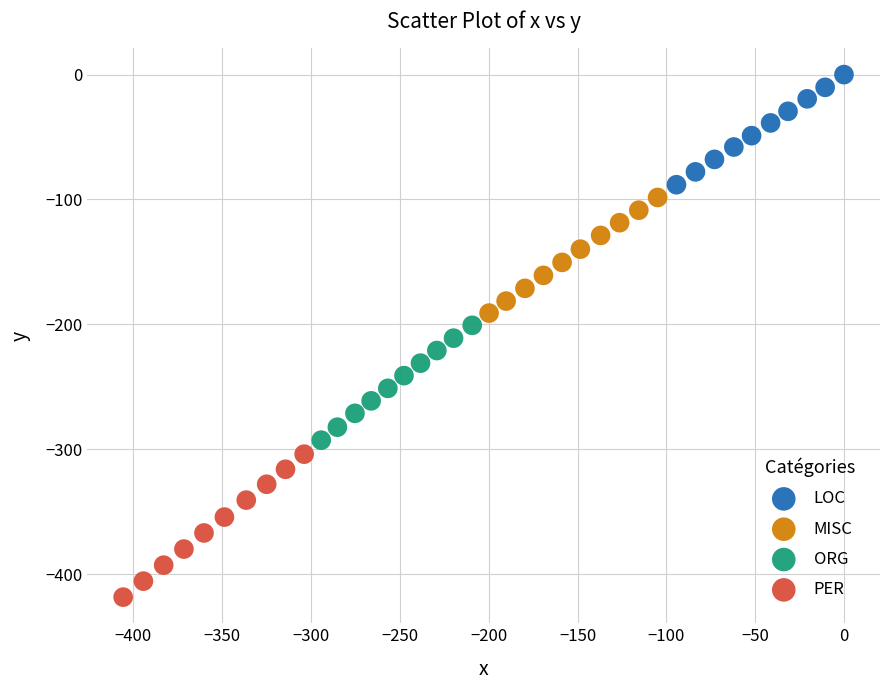

Which series has the widest spread of Y values?

PER